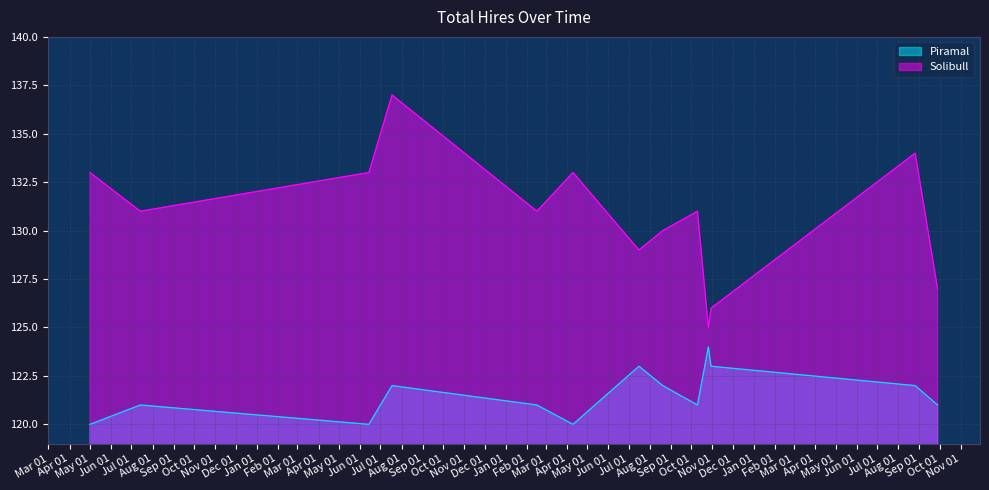

Which series has the largest total across all categories?

Solibull